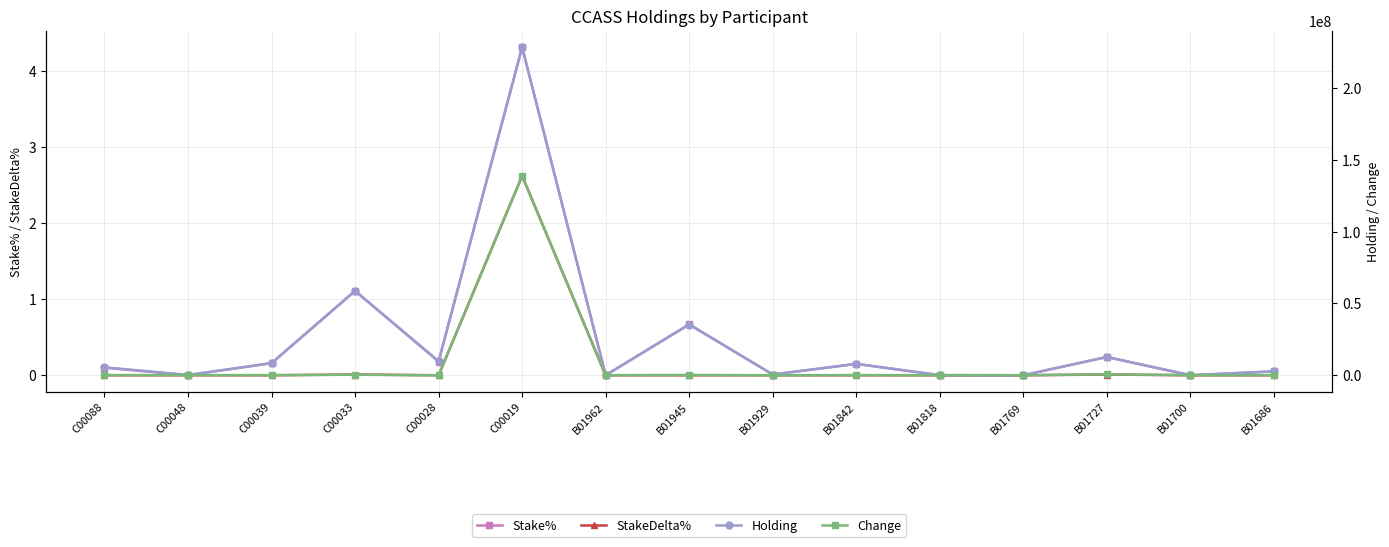

At which label does Holding reach its peak?

C00019